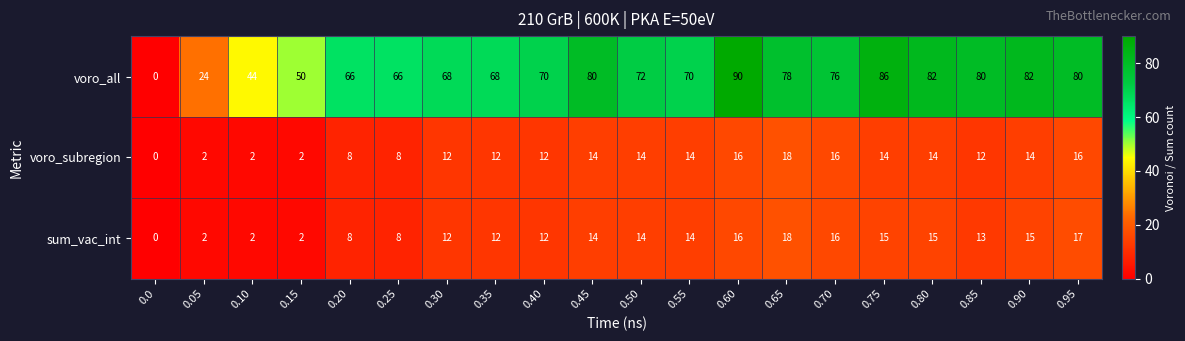

What is the sum of all sum_vac_int values?

225